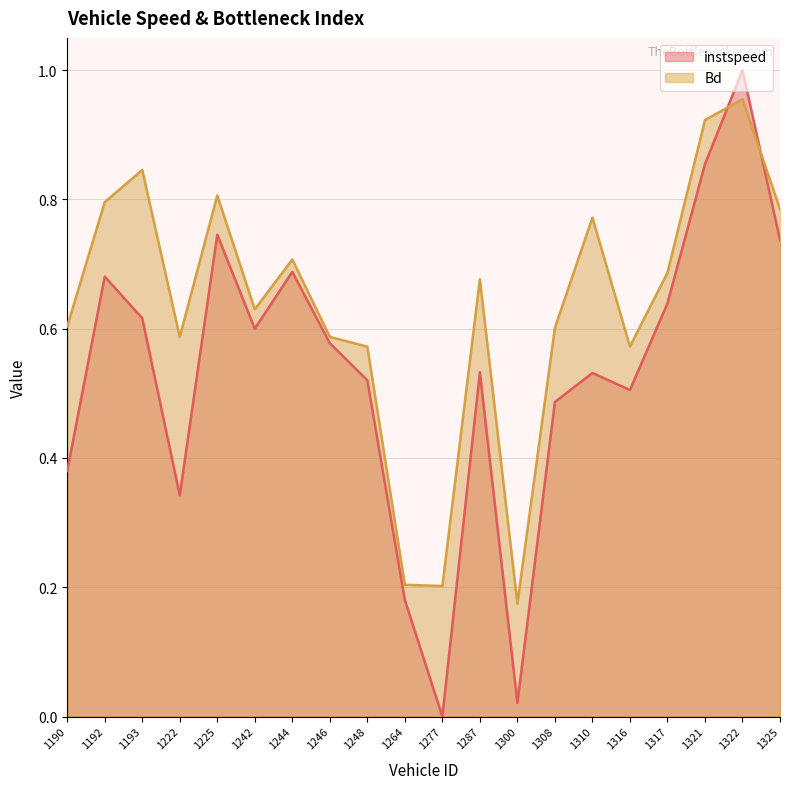

Read the Bd value at 1264.0.

0.2